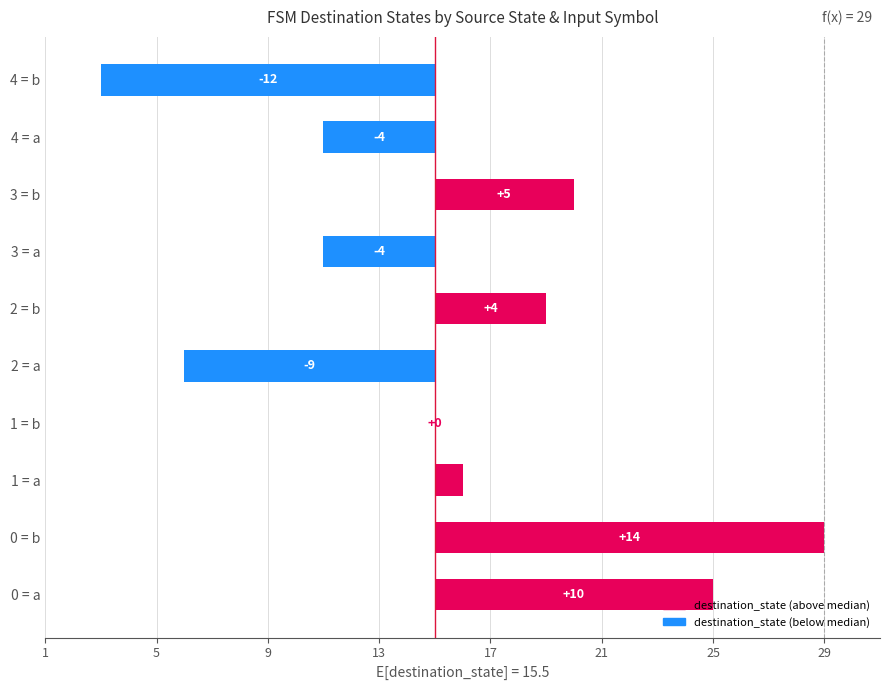

Is it true that the value at 1 = a is 1?

True